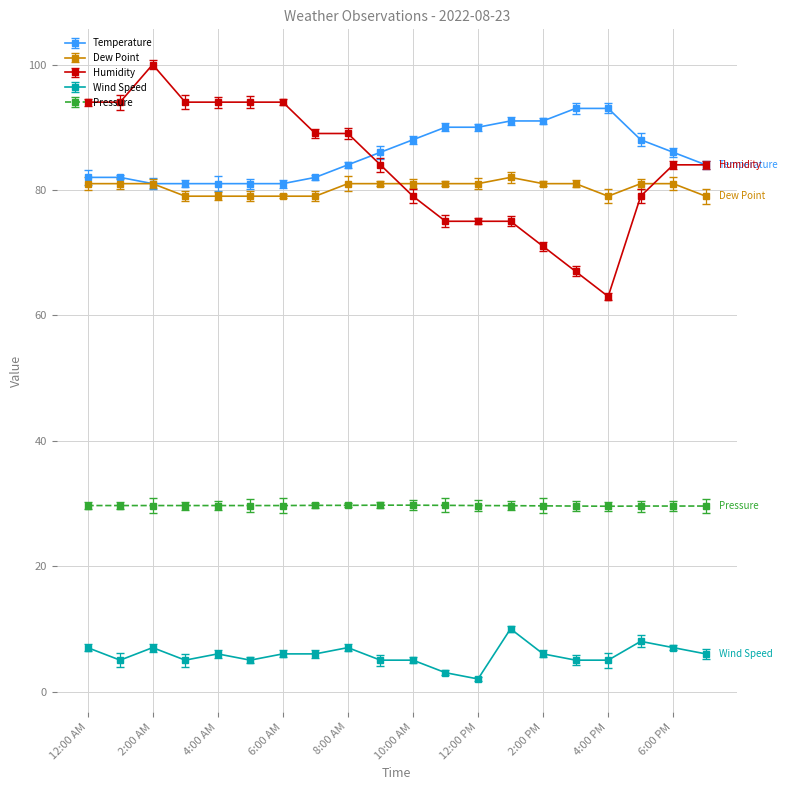

Reading right to left, list all the values displayed in this chart.

Temperature: 7:00 PM=84.0	6:00 PM=86.0	5:00 PM=88.0	4:00 PM=93.0	3:00 PM=93.0	2:00 PM=91.0	1:00 PM=91.0	12:00 PM=90.0	11:00 AM=90.0	10:00 AM=88.0	9:00 AM=86.0	8:00 AM=84.0	7:00 AM=82.0	6:00 AM=81.0	5:00 AM=81.0	4:00 AM=81.0	3:00 AM=81.0	2:00 AM=81.0	1:00 AM=82.0	12:00 AM=82.0
Dew Point: 7:00 PM=79.0	6:00 PM=81.0	5:00 PM=81.0	4:00 PM=79.0	3:00 PM=81.0	2:00 PM=81.0	1:00 PM=82.0	12:00 PM=81.0	11:00 AM=81.0	10:00 AM=81.0	9:00 AM=81.0	8:00 AM=81.0	7:00 AM=79.0	6:00 AM=79.0	5:00 AM=79.0	4:00 AM=79.0	3:00 AM=79.0	2:00 AM=81.0	1:00 AM=81.0	12:00 AM=81.0
Humidity: 7:00 PM=84.0	6:00 PM=84.0	5:00 PM=79.0	4:00 PM=63.0	3:00 PM=67.0	2:00 PM=71.0	1:00 PM=75.0	12:00 PM=75.0	11:00 AM=75.0	10:00 AM=79.0	9:00 AM=84.0	8:00 AM=89.0	7:00 AM=89.0	6:00 AM=94.0	5:00 AM=94.0	4:00 AM=94.0	3:00 AM=94.0	2:00 AM=100.0	1:00 AM=94.0	12:00 AM=94.0
Wind Speed: 7:00 PM=6.0	6:00 PM=7.0	5:00 PM=8.0	4:00 PM=5.0	3:00 PM=5.0	2:00 PM=6.0	1:00 PM=10.0	12:00 PM=2.0	11:00 AM=3.0	10:00 AM=5.0	9:00 AM=5.0	8:00 AM=7.0	7:00 AM=6.0	6:00 AM=6.0	5:00 AM=5.0	4:00 AM=6.0	3:00 AM=5.0	2:00 AM=7.0	1:00 AM=5.0	12:00 AM=7.0
Pressure: 7:00 PM=29.6	6:00 PM=29.6	5:00 PM=29.6	4:00 PM=29.6	3:00 PM=29.6	2:00 PM=29.6	1:00 PM=29.6	12:00 PM=29.7	11:00 AM=29.7	10:00 AM=29.7	9:00 AM=29.7	8:00 AM=29.7	7:00 AM=29.7	6:00 AM=29.7	5:00 AM=29.7	4:00 AM=29.7	3:00 AM=29.7	2:00 AM=29.7	1:00 AM=29.7	12:00 AM=29.7